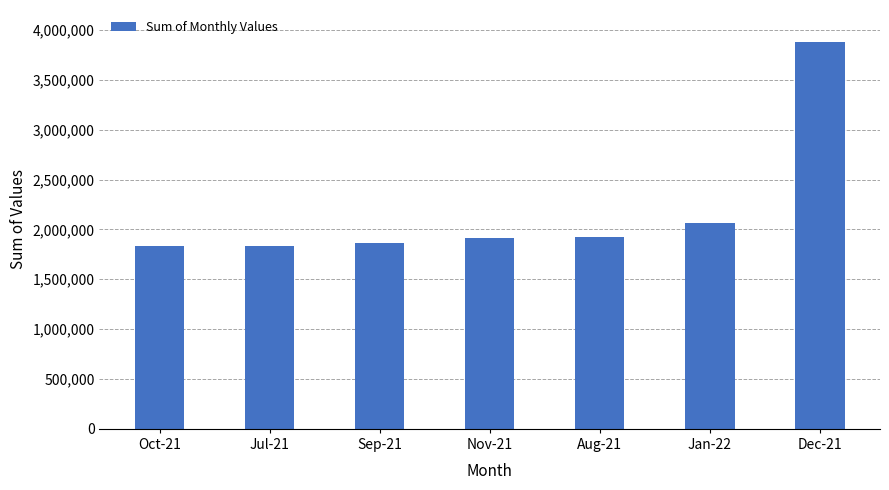

Does the chart contain any negative values?

No